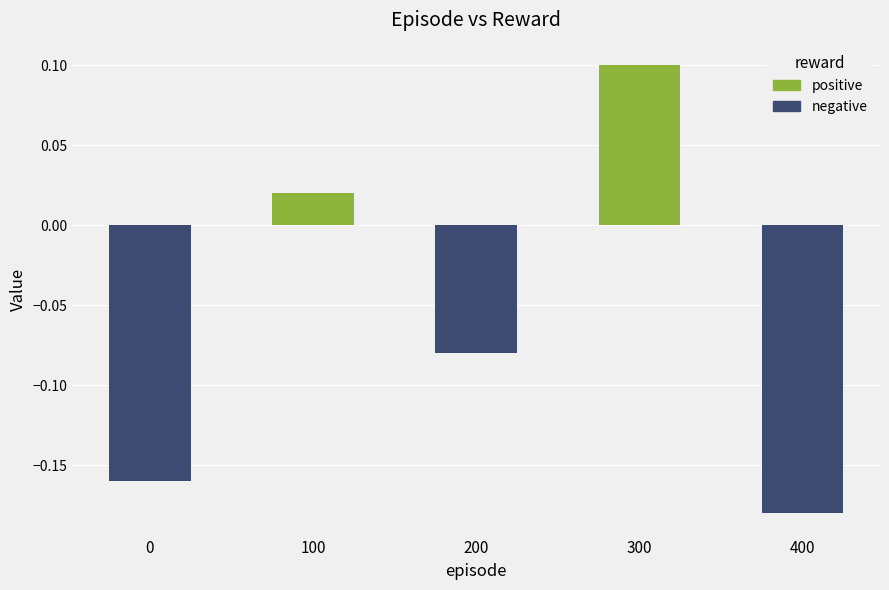

Is it true that the value at 400 is -0.1?

False